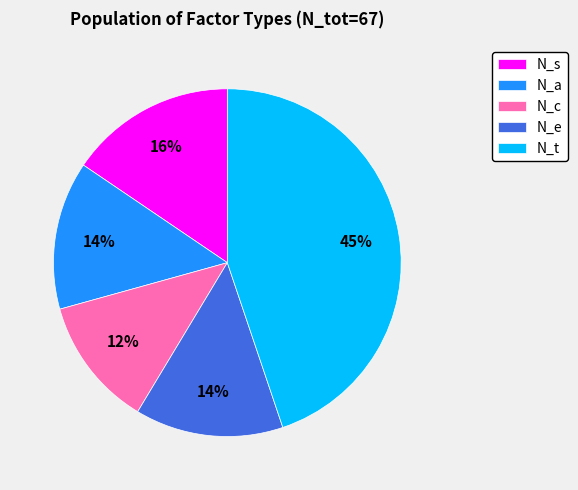

To the nearest percent, what is the average slice percentage?

20%